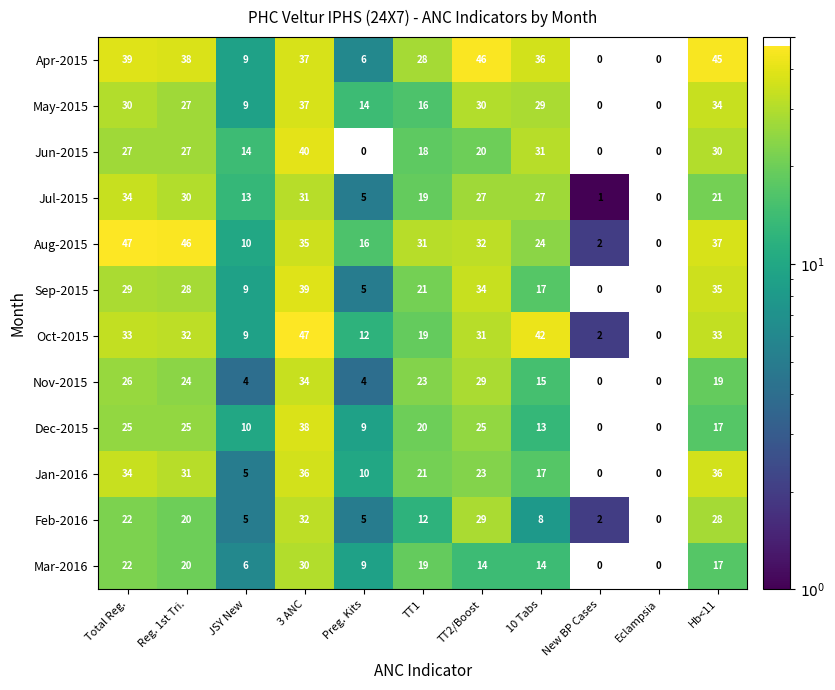

True or false: Oct-2015 has a value of 9 at TT2/Boost.

False